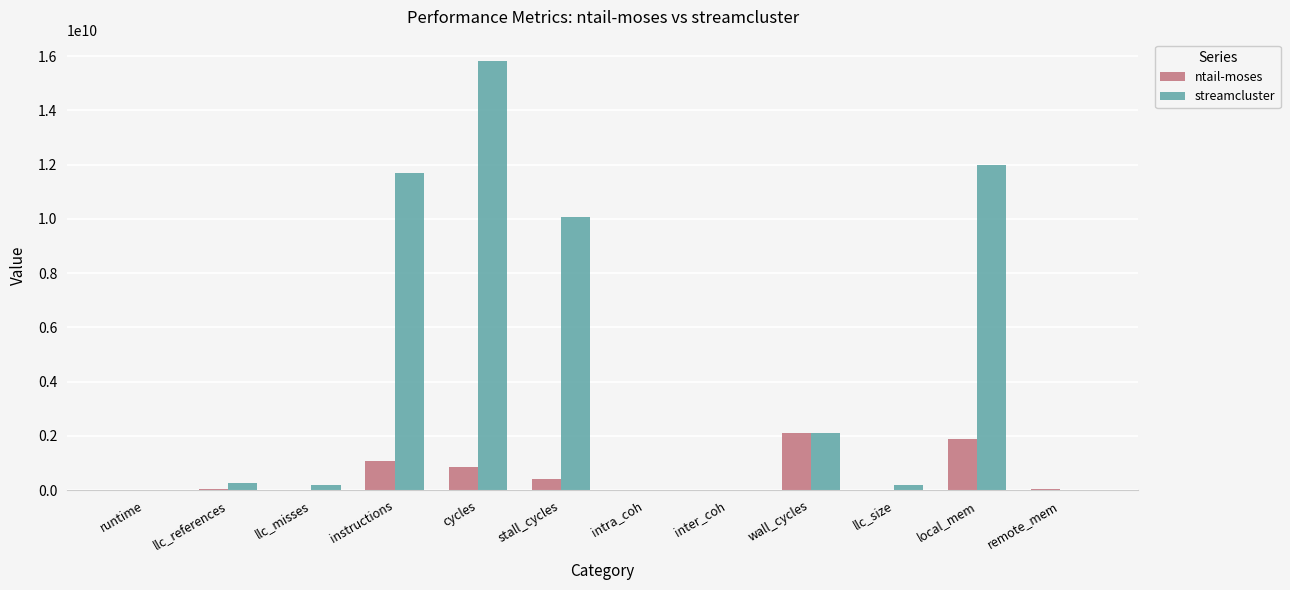

Which series has the largest total across all categories?

streamcluster